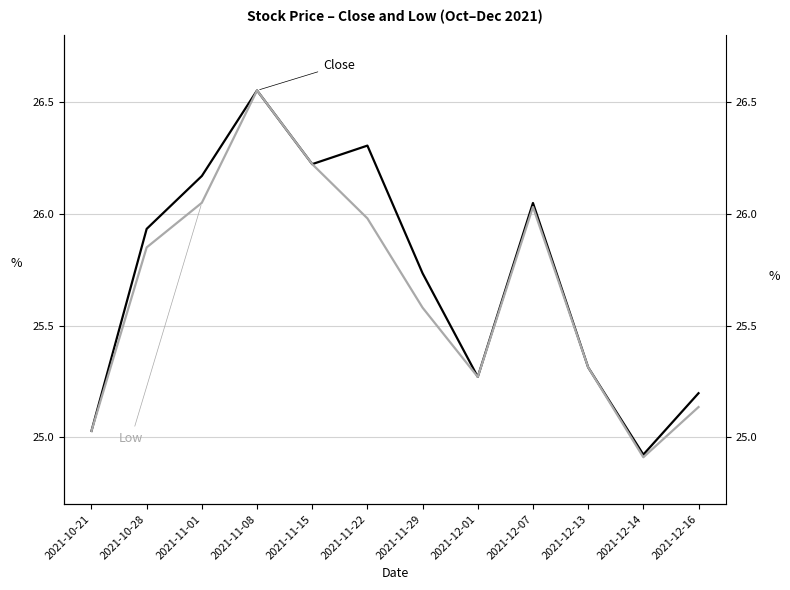

What is the value of the Low point at the 5th from the left?

26.2